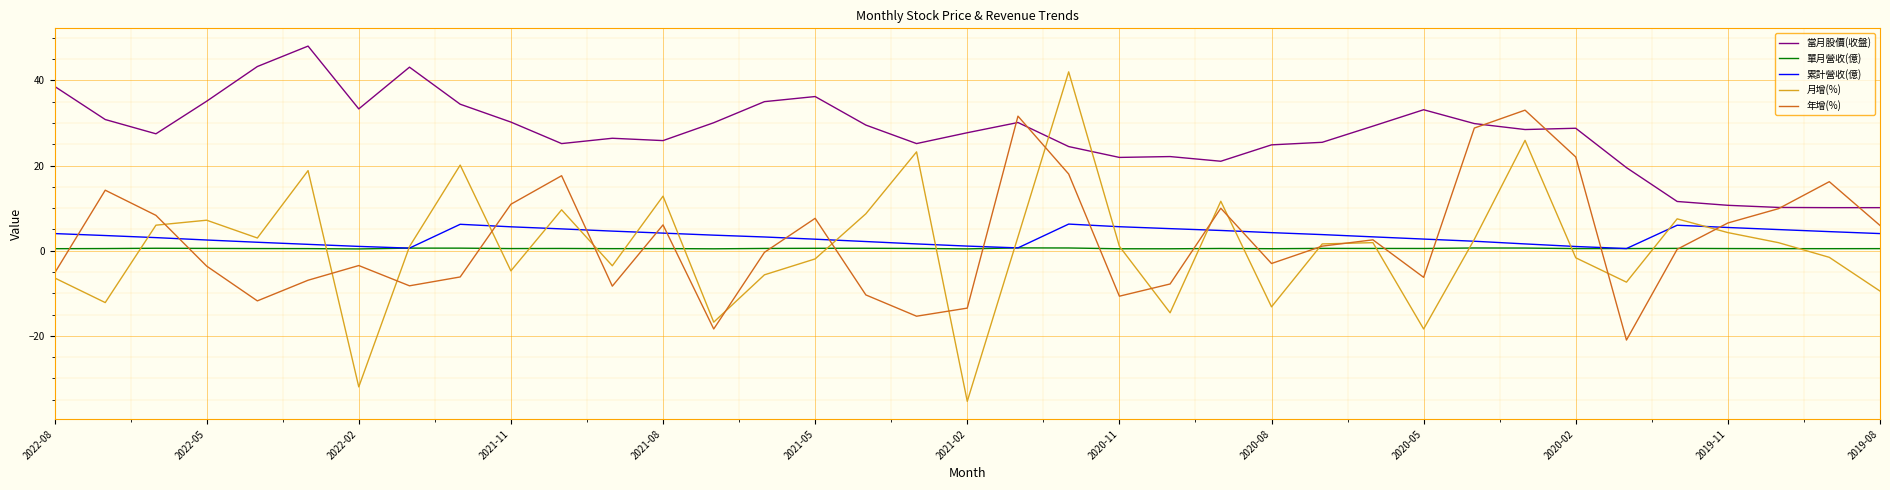

Which series ends up on top after the final intersection of 月增(%) and 累計營收(億)?

累計營收(億)